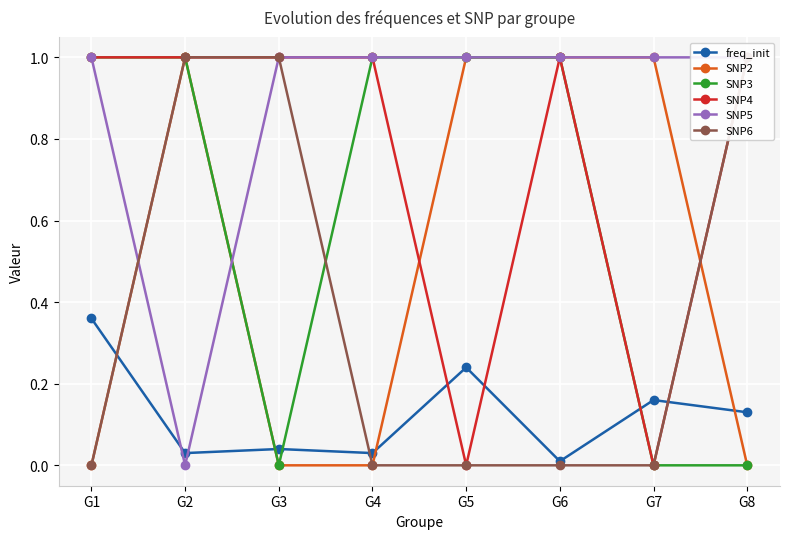

The SNP2 series shows 0.0 at G4. True or false?

True